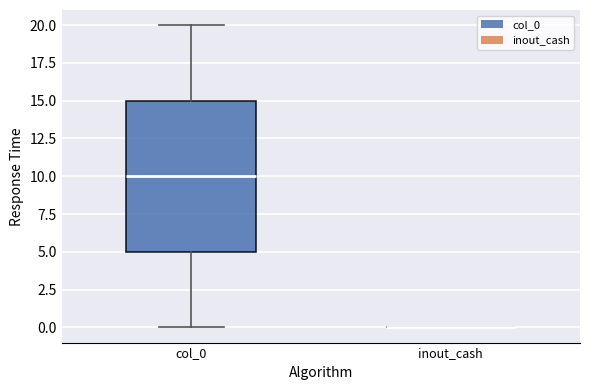

Reading left to right, transcribe this box plot: for each box, give where its median line is, the range the box spans, and where its two whiskers end, as read against the y-axis. The values are not printed on the chart, so give them approximately, as read against the axis.

col_0: median 10, box 5 to 15, whiskers 0 to 20
inout_cash: box collapsed to a line at 0, whiskers 0 to 0